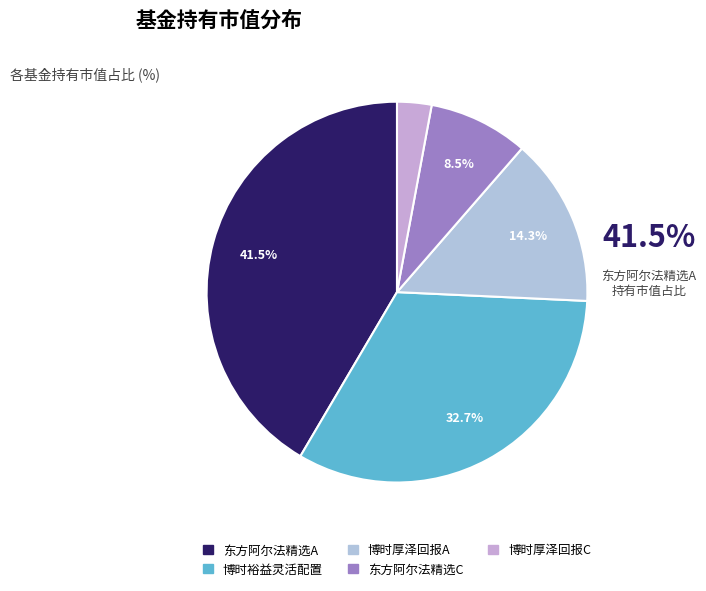

How many slices are in this pie chart?

5